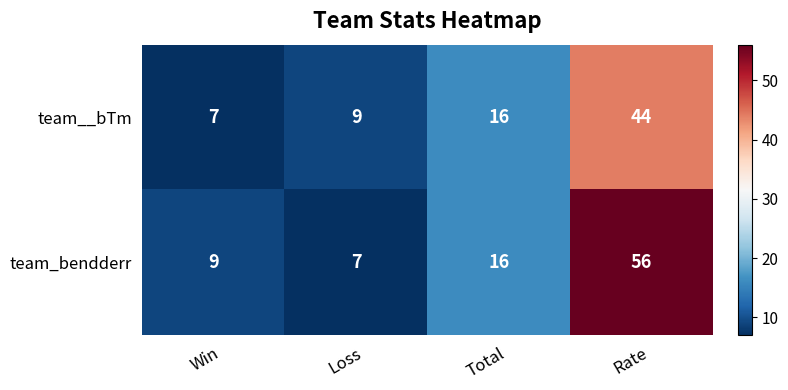

What value does the team__bTm series have at Total?

16